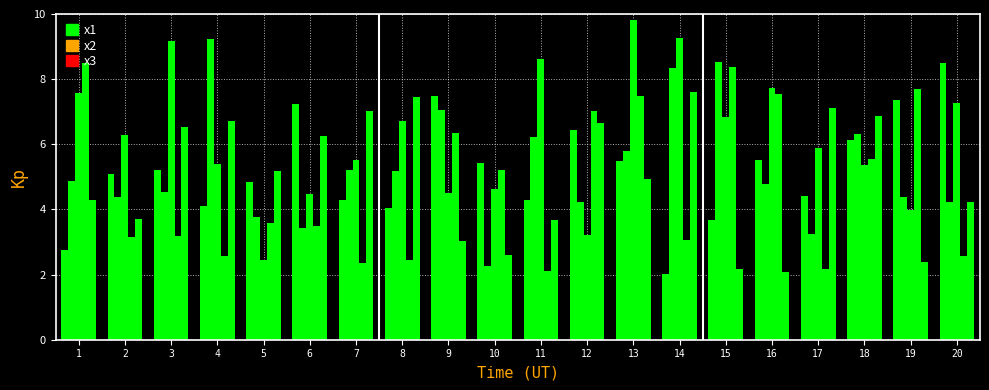

Reading right to left, transcribe all the data shown in this chart.

x1: 8.5	7.4	6.1	4.4	5.5	3.7	2.0	5.5	6.5	4.3	5.4	7.5	4.0	4.3	7.2	4.8	4.1	5.2	5.1	2.8
x2: 4.2	4.4	6.3	3.3	4.8	8.5	8.3	5.8	4.2	6.2	2.3	7.1	5.2	5.2	3.4	3.8	9.2	4.5	4.4	4.9
x3: 7.3	4.0	5.4	5.9	7.7	6.8	9.3	9.8	3.2	8.6	4.6	4.5	6.7	5.5	4.5	2.5	5.4	9.2	6.3	7.6
x4: 2.6	7.7	5.6	2.2	7.5	8.4	3.1	7.5	7.0	2.1	5.2	6.4	2.5	2.4	3.5	3.6	2.6	3.2	3.2	8.5
x5: 4.2	2.4	6.9	7.1	2.1	2.2	7.6	4.9	6.7	3.7	2.6	3.0	7.4	7.0	6.3	5.2	6.7	6.5	3.7	4.3